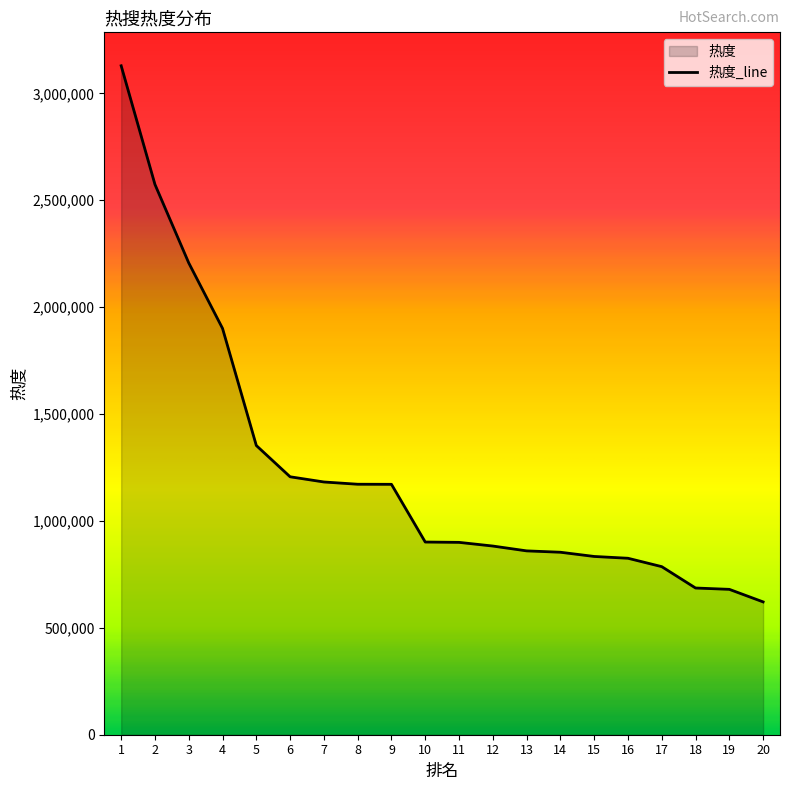

Which category has the lowest value across all series?

20